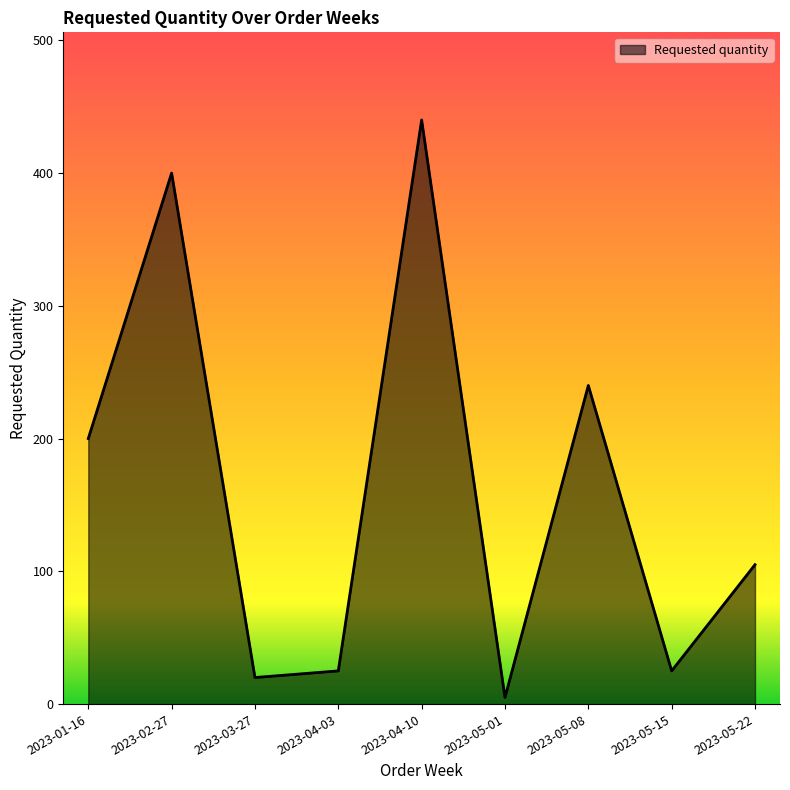

Does the chart display data point markers on the line(s)?

No